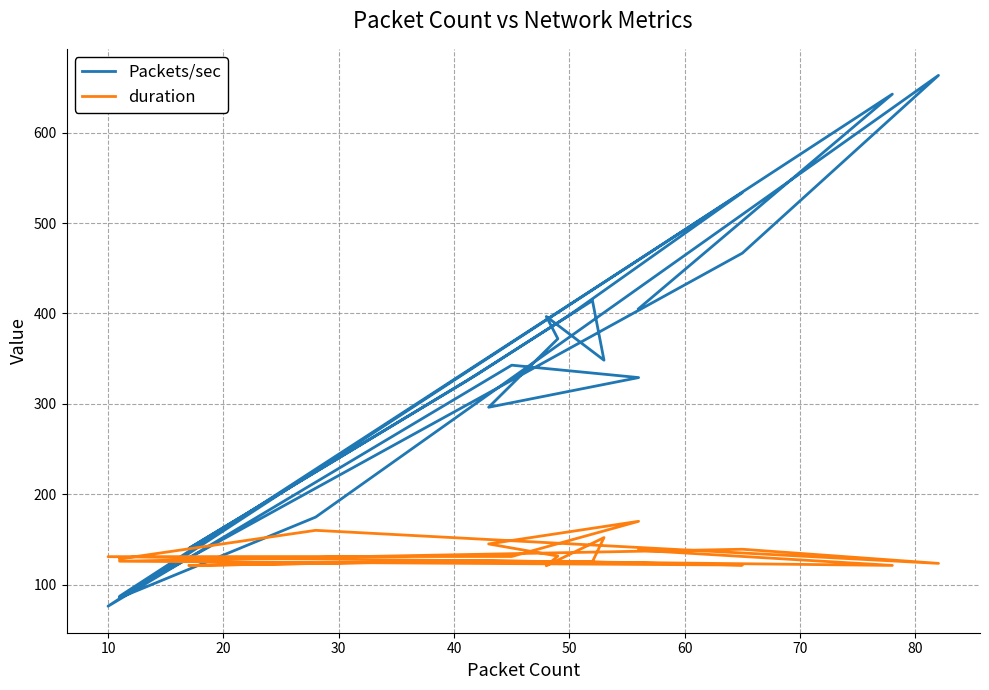

Rank the series by their maximum value, from highest to lowest.

Packets/sec, duration